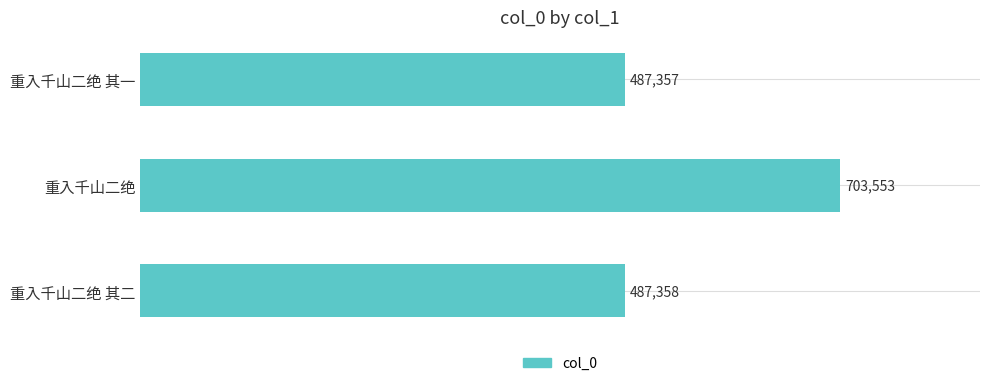

What is the smallest value displayed?

487357